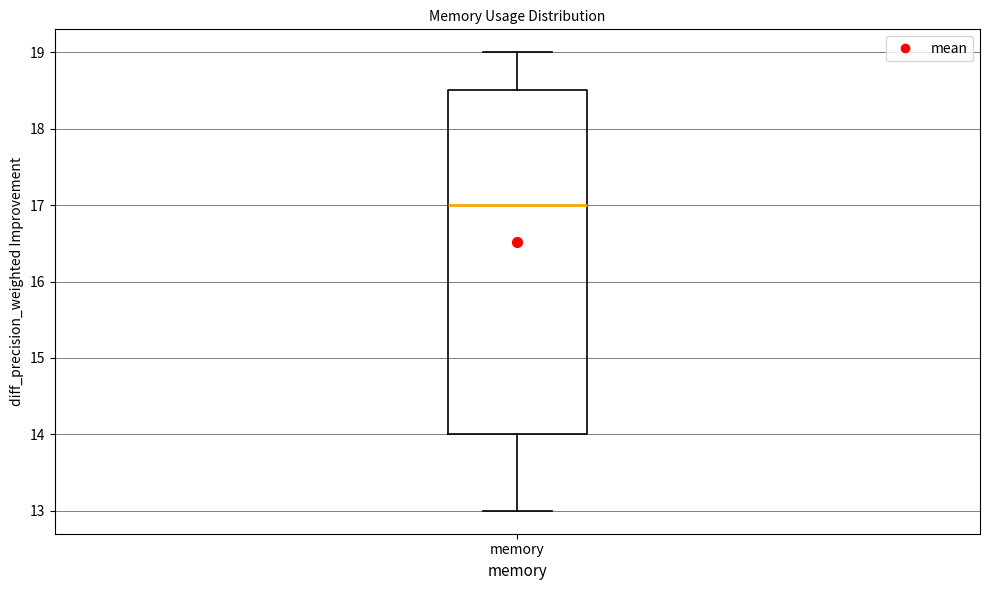

Read this box plot against the y-axis: the position of the median line, the range covered by the box, and the ends of both whiskers. The values are not printed on the chart, so give them approximately, as read against the axis.

median 17.0, box 14.0 to 18.5, whiskers 13.0 to 19.0